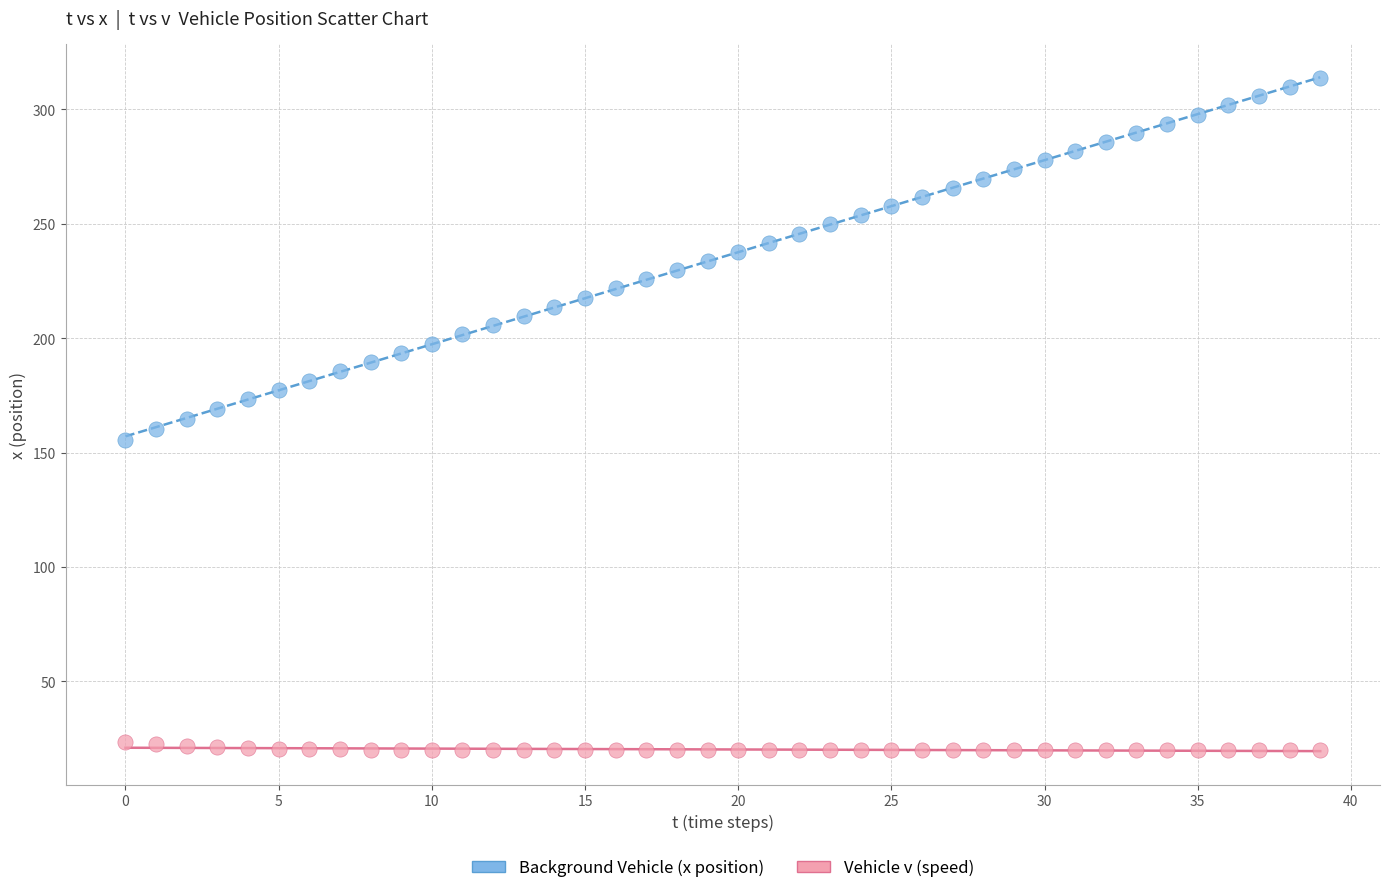

Which series contains the highest Y value?

Background Vehicle (x position)